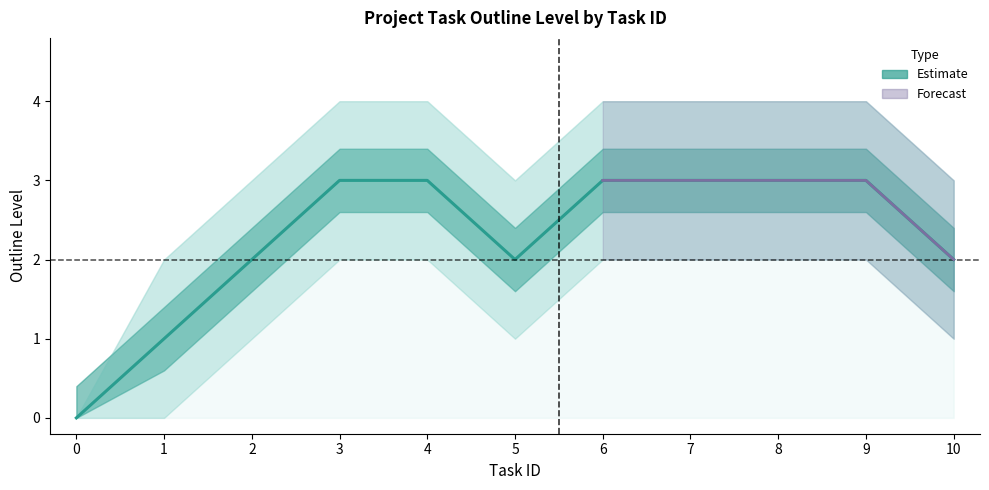

True or false: Outline Level and upper_band cross at least once.

False